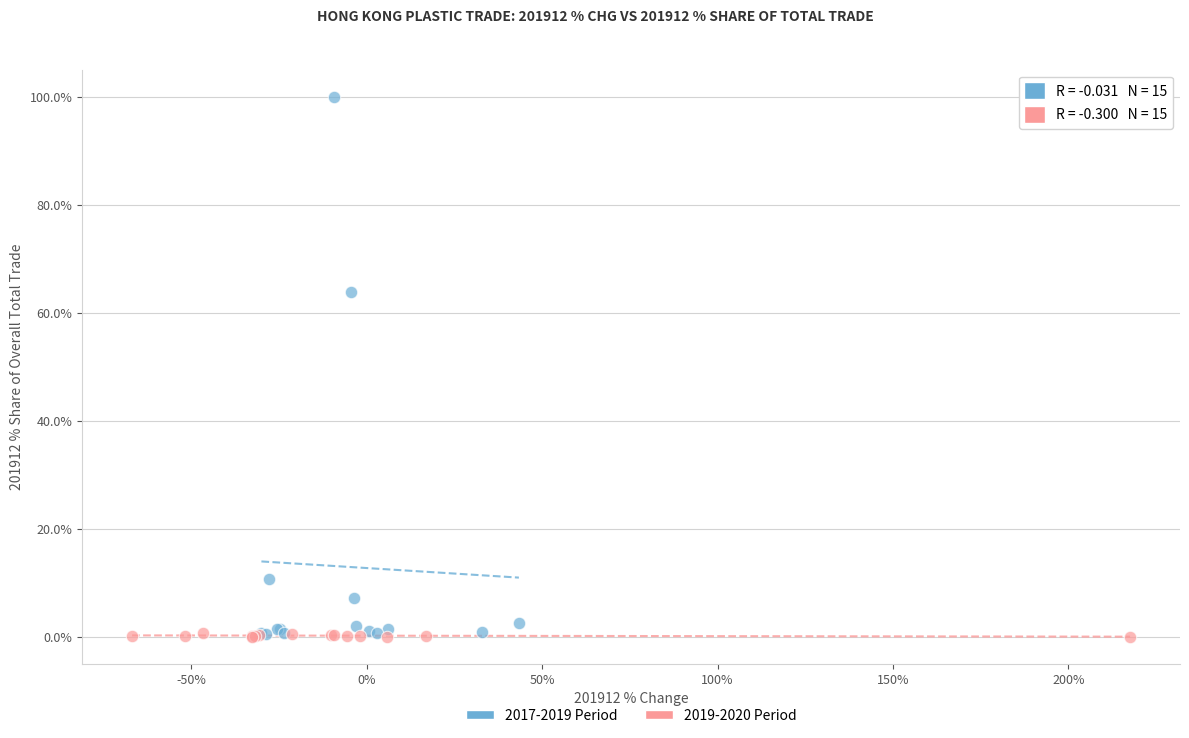

Which series has the widest spread of Y values?

2017-2019 Period